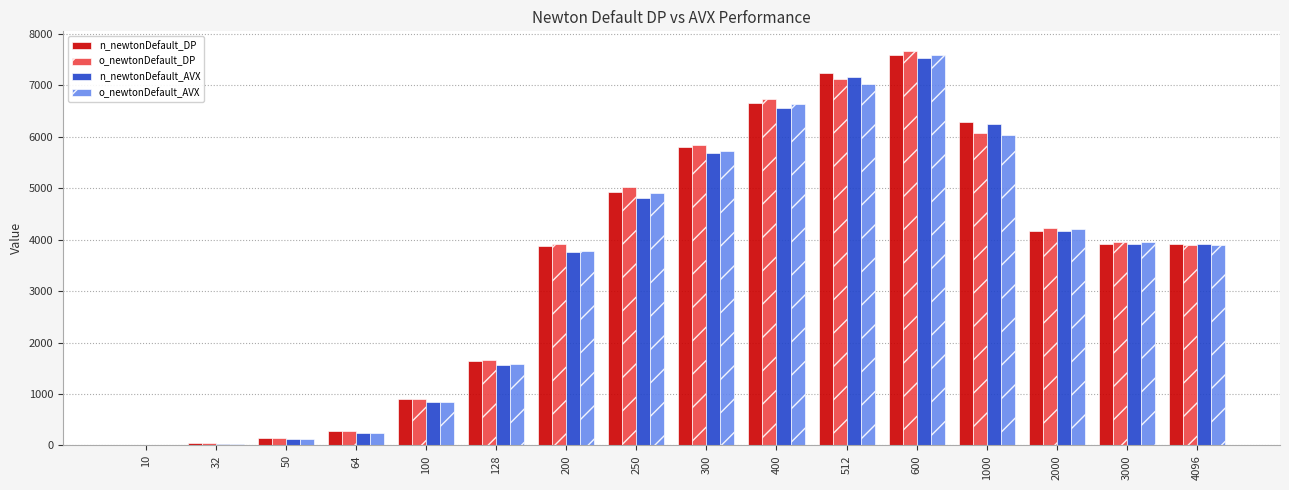

Which category has the highest value in the n_newtonDefault_AVX series?

600